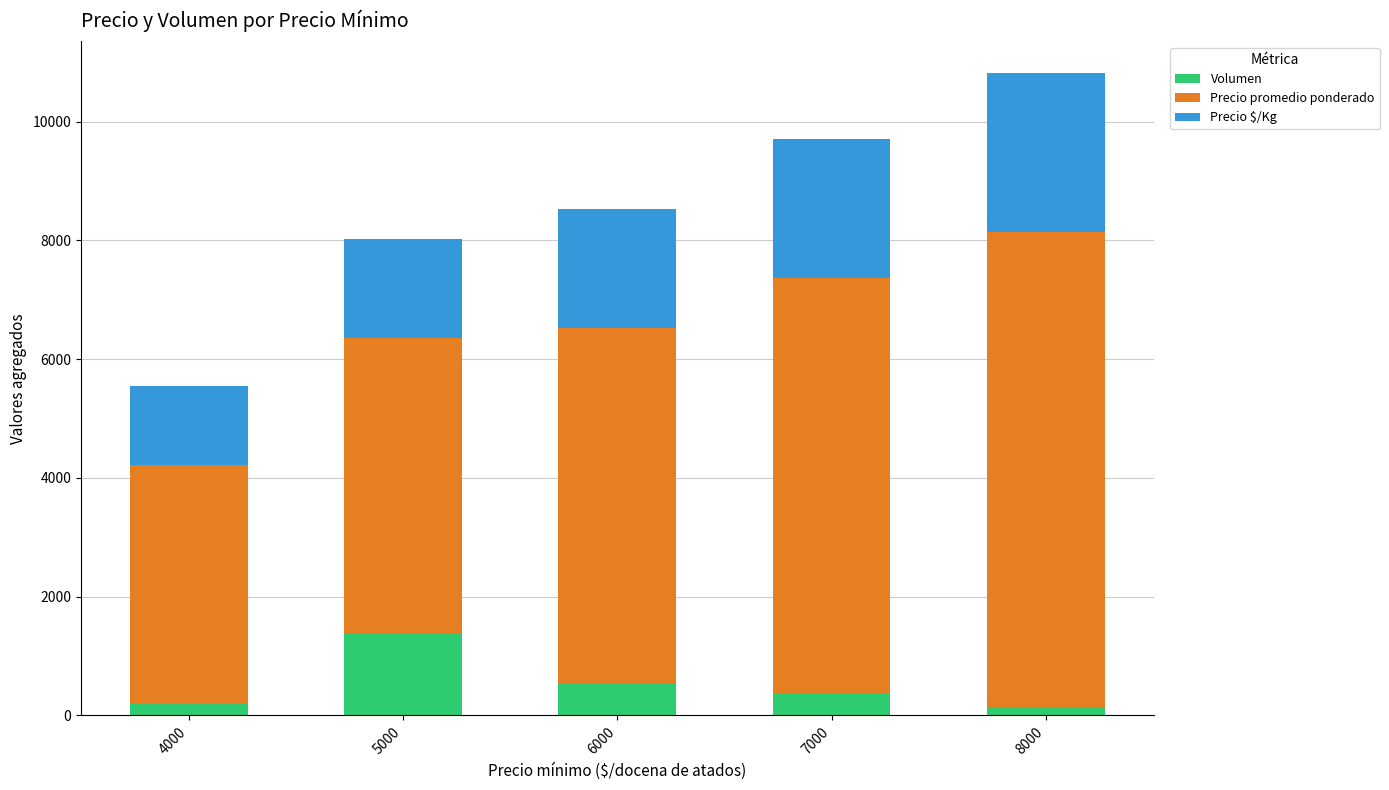

What is the difference between the maximum and minimum values in the Volumen series?

1220